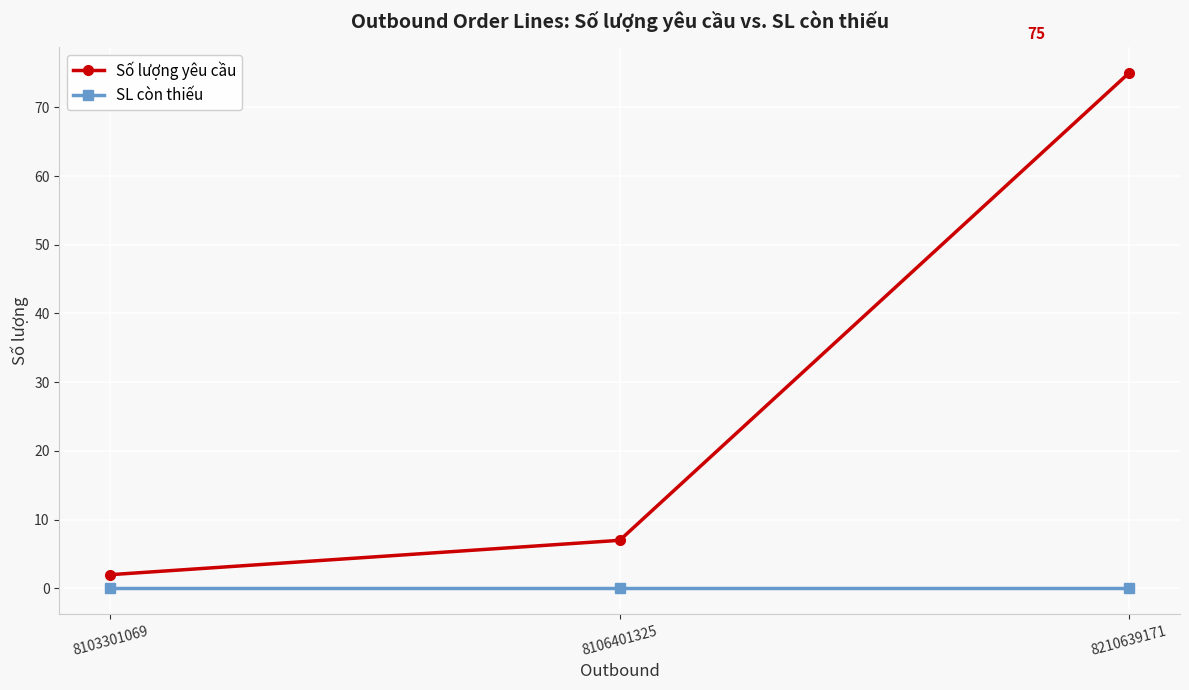

List the series in order of their peak value, lowest first.

SL còn thiếu, Số lượng yêu cầu